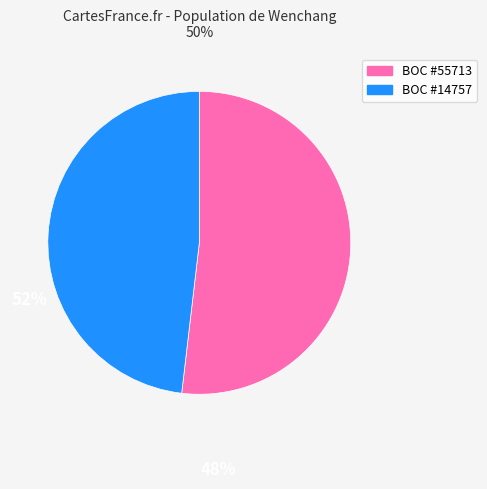

Is there a majority slice in this chart?

Yes